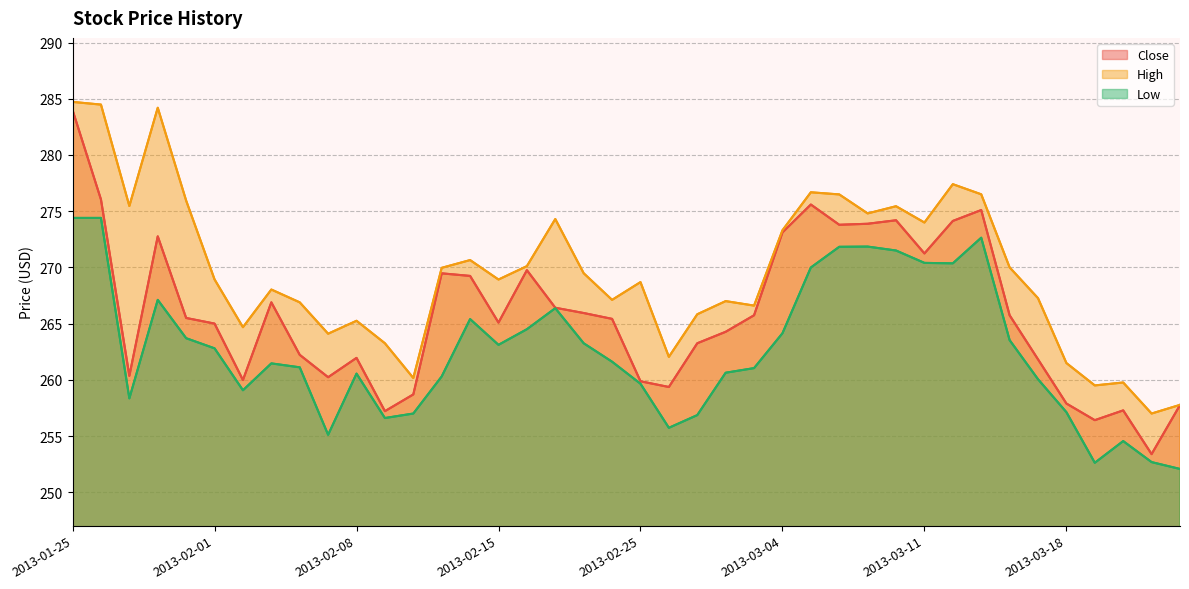

What are all the series names shown in the legend?

Close, High, Low